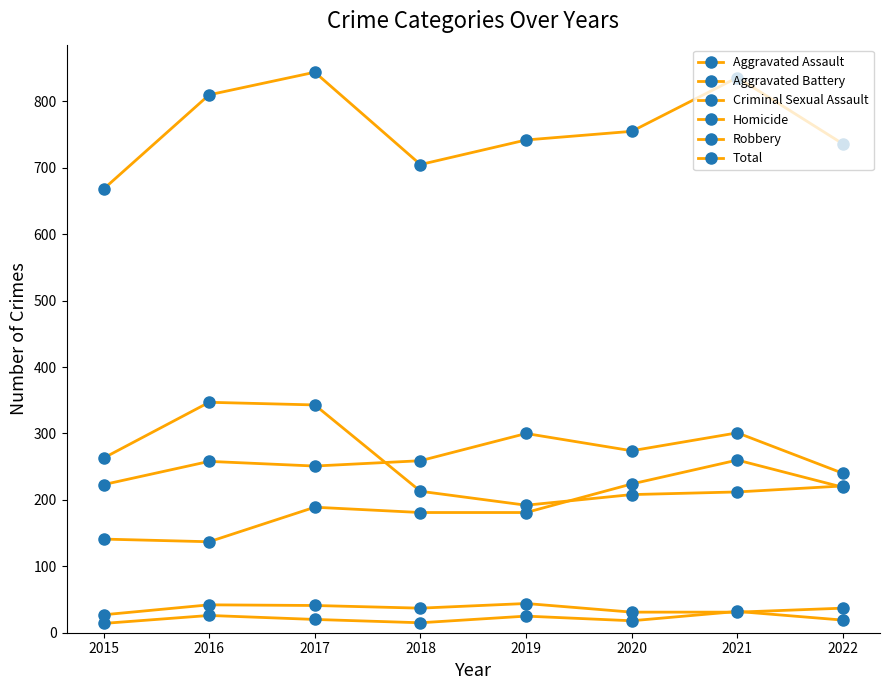

At which label does Aggravated Assault reach its peak?

2021